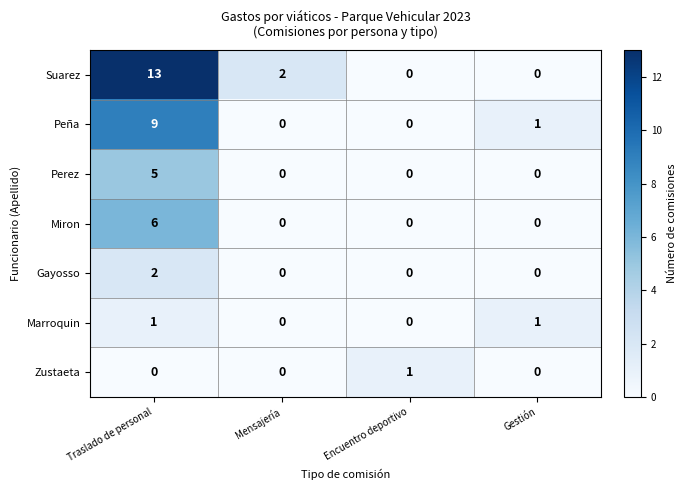

At how many categories does at least one series exceed 10?

1